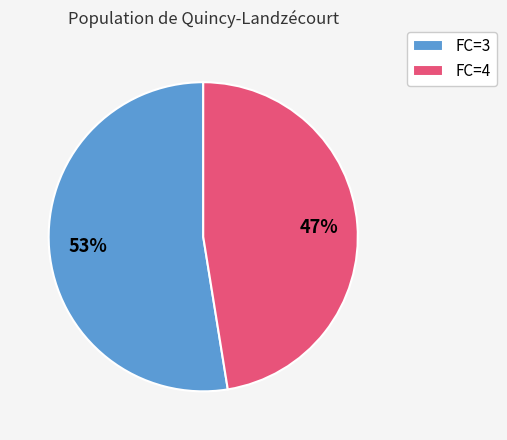

What percentage is the FC=4 slice, to the nearest percent?

47%